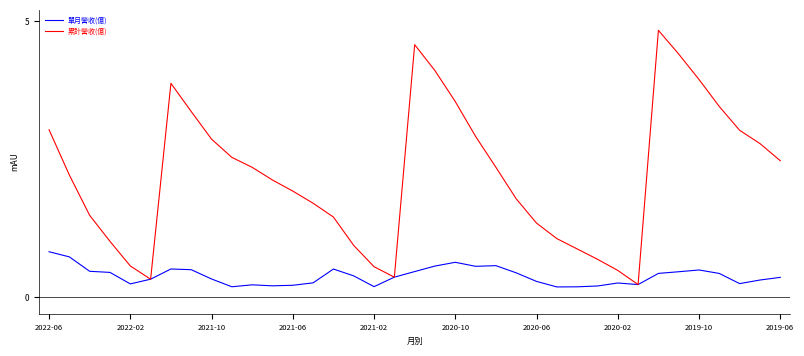

Which series has the largest total across all categories?

累計營收(億)